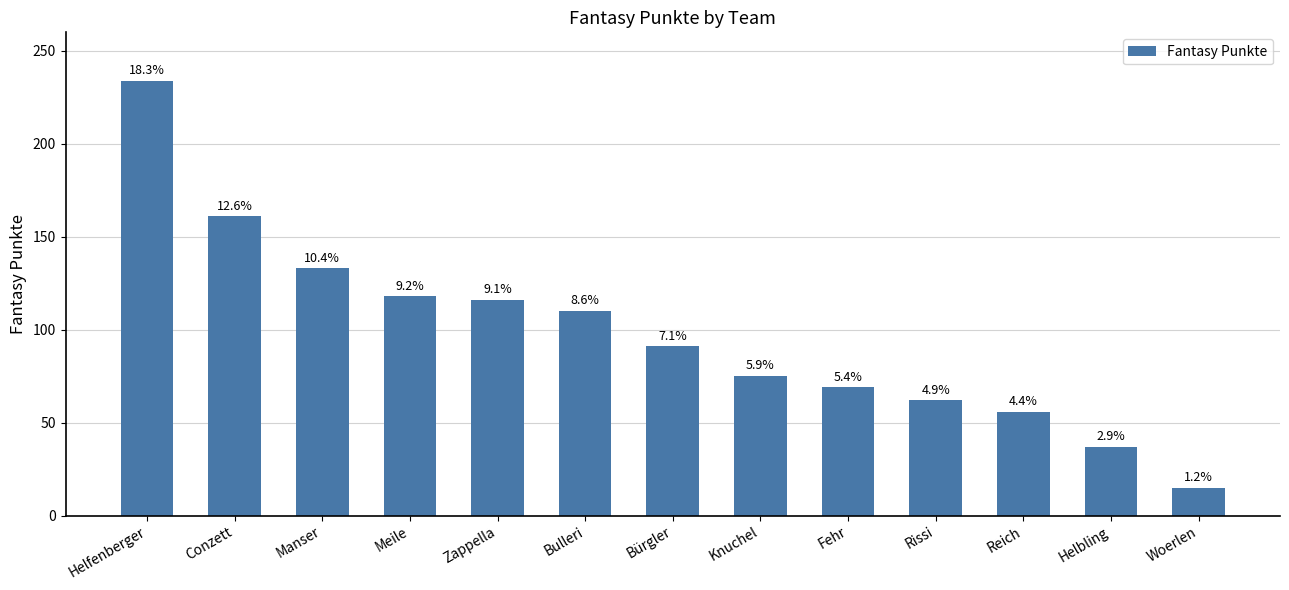

Does the chart contain any negative values?

No